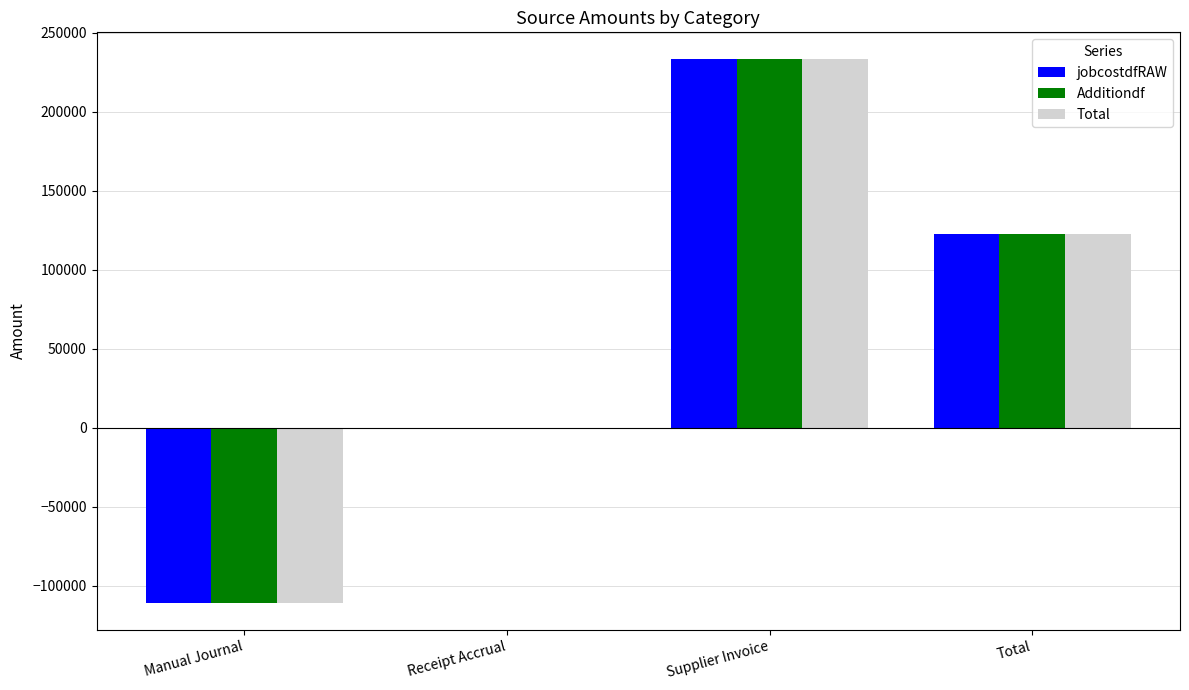

At which label does Additiondf reach its peak?

Supplier Invoice